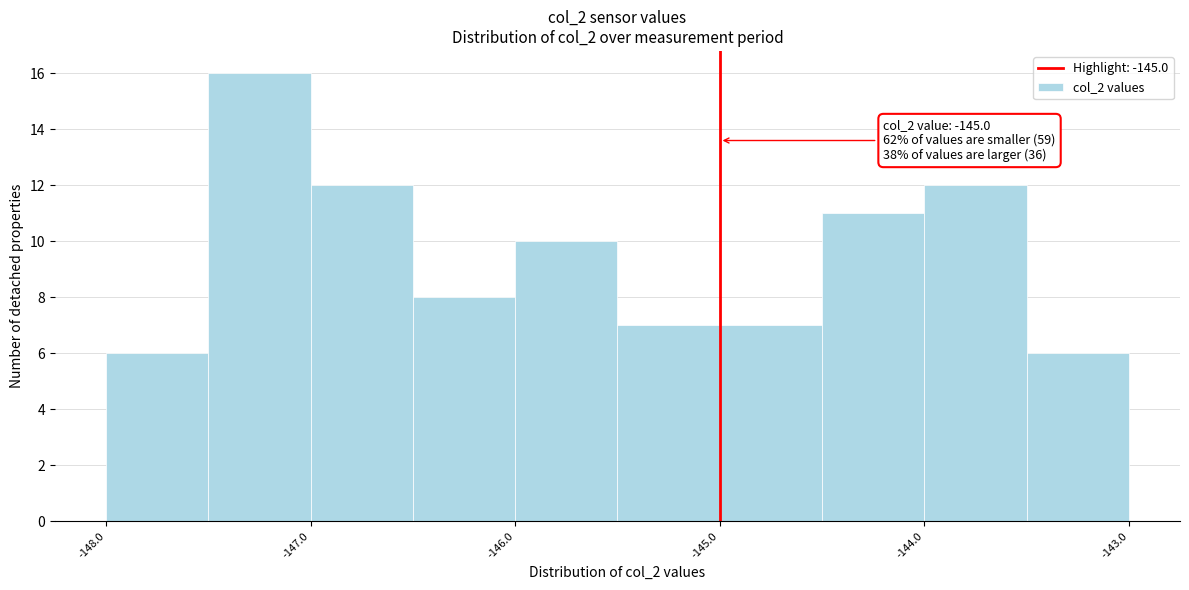

Which range on the x-axis has the tallest bar?

-147.5 to -147.0